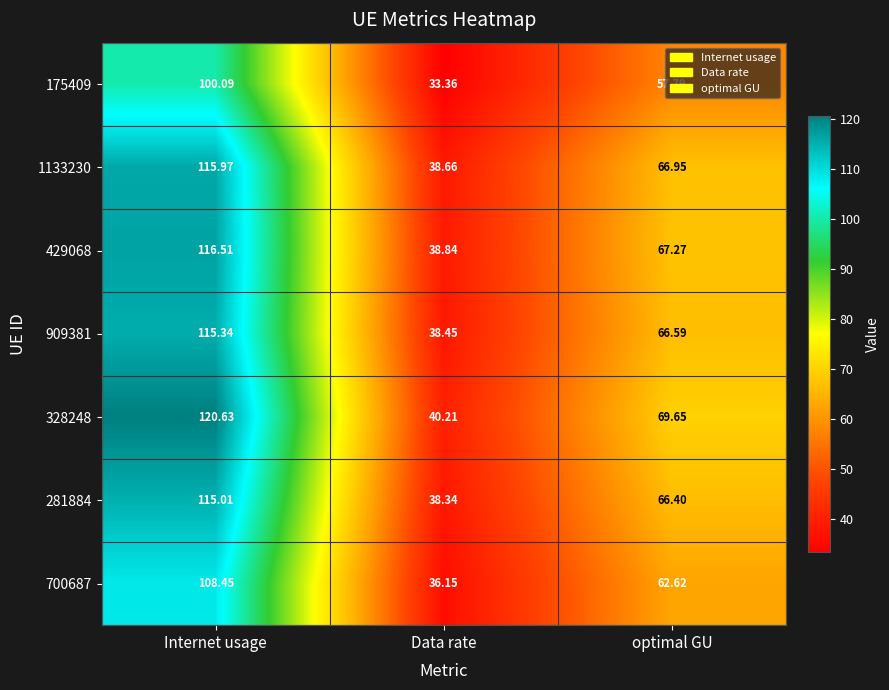

Which series has the largest total across all categories?

328248